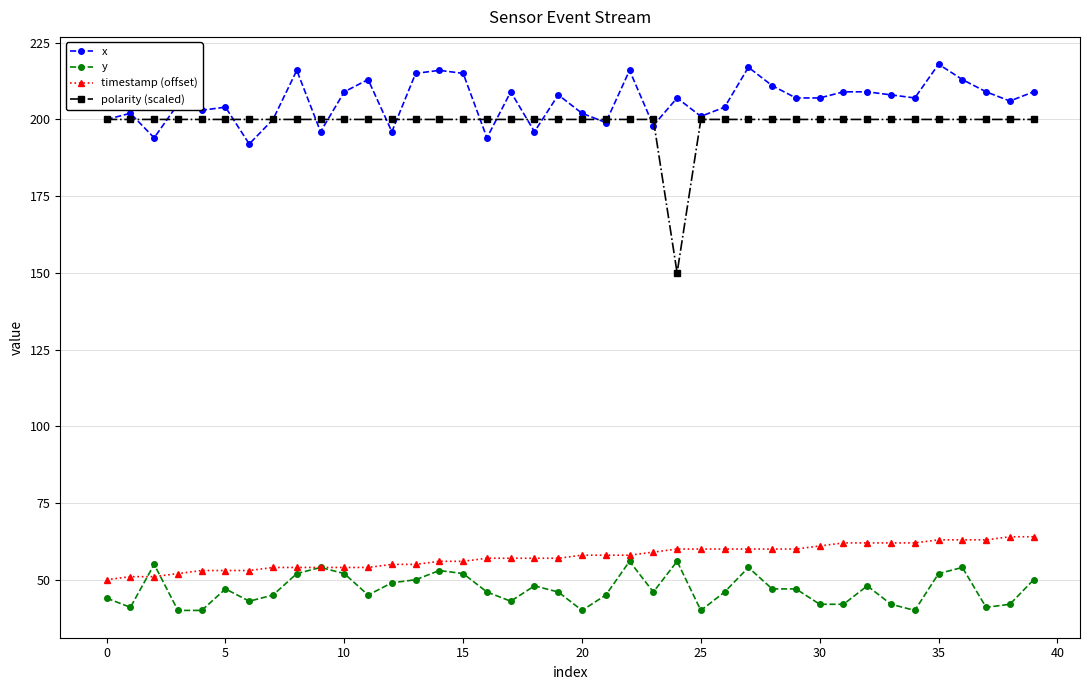

What is the value of the y point at the 15th from the left?

53